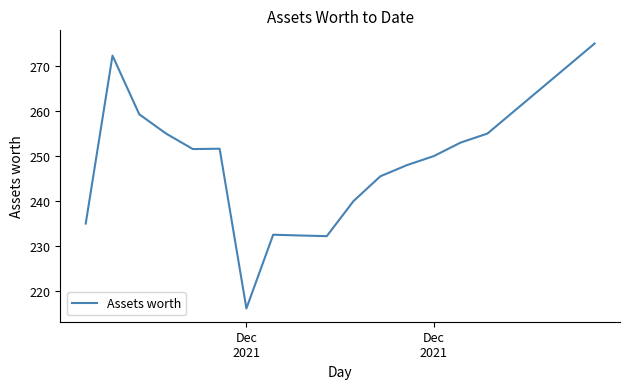

What is the difference between the maximum and second lowest values?

42.8